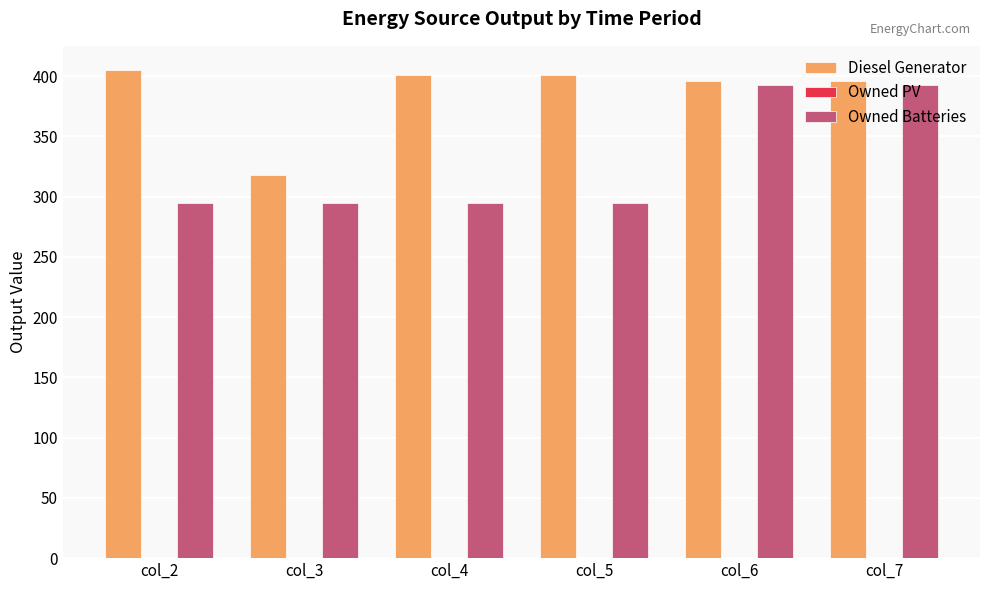

What is the value of the Diesel Generator bar at the 6th from the left?

396